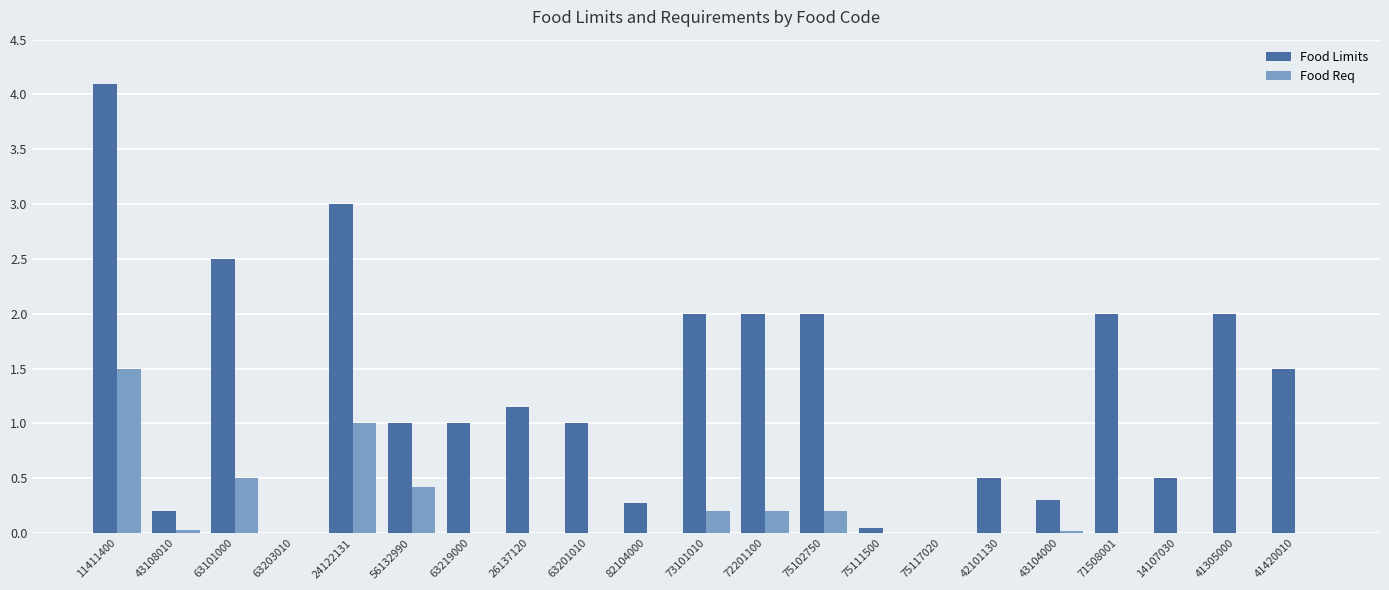

The value of Food Req at 43108010 is 0.0. True or false?

True